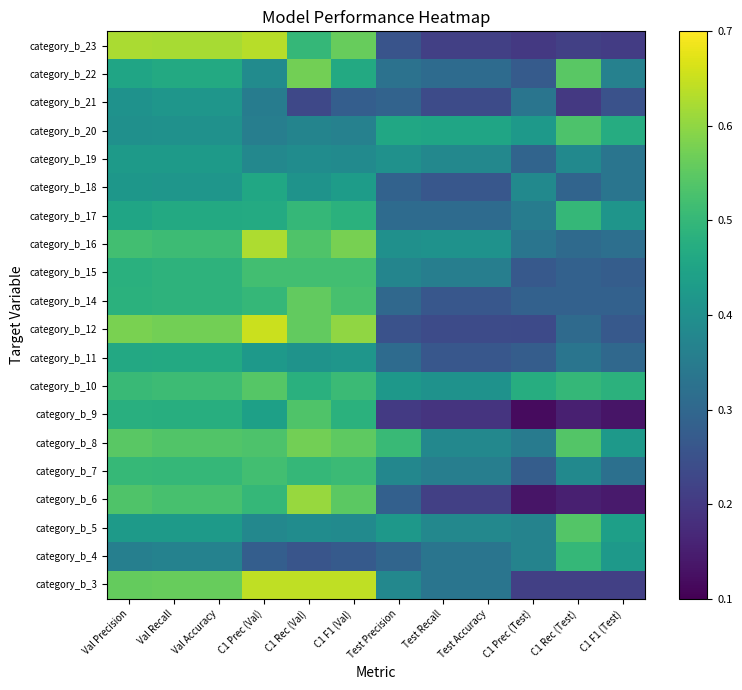

At Val Recall, list the series in order from largest to smallest.

category_b_23, category_b_12, category_b_3, category_b_8, category_b_6, category_b_10, category_b_16, category_b_7, category_b_14, category_b_15, category_b_9, category_b_11, category_b_17, category_b_22, category_b_5, category_b_19, category_b_18, category_b_21, category_b_20, category_b_4